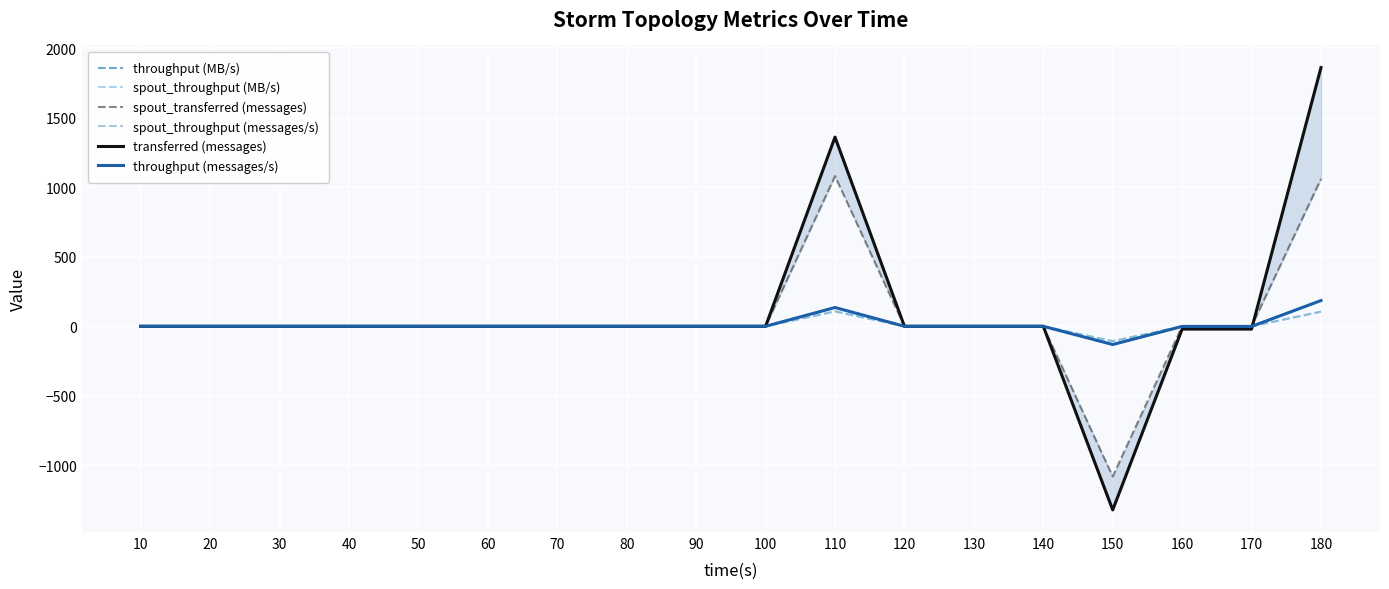

In spout_throughput (MB/s), how many points are lower than both neighbors (excluding endpoints)?

1